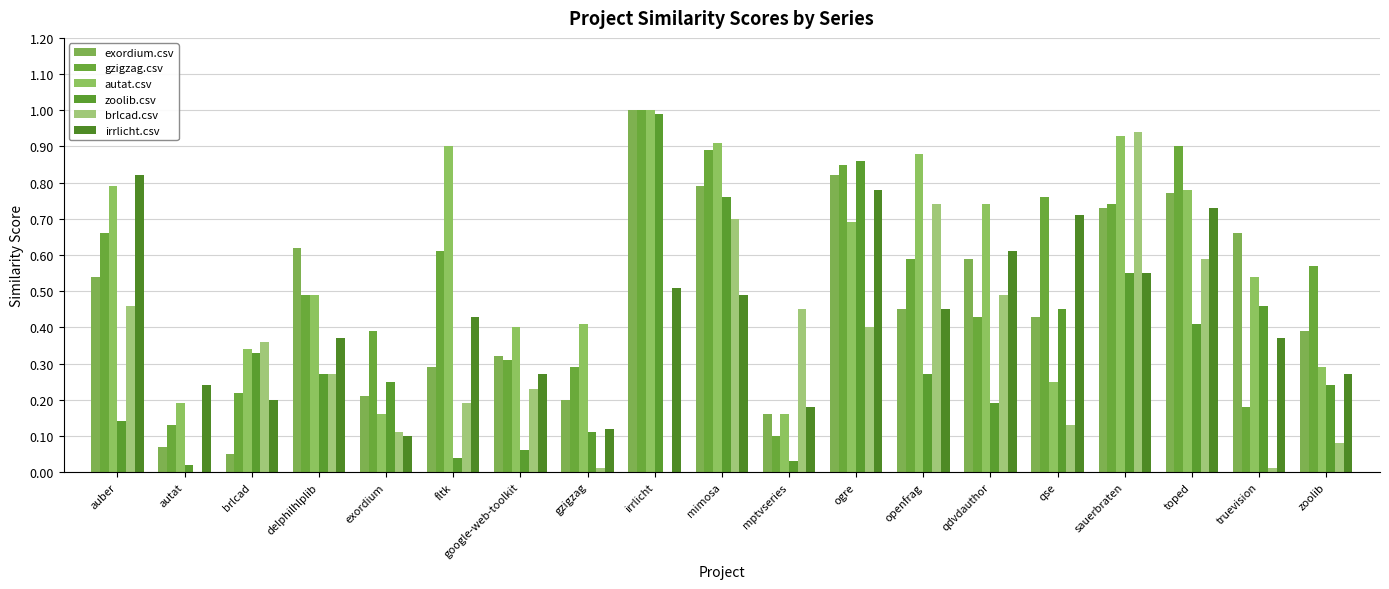

Is the value of zoolib.csv at mptvseries greater than the value of gzigzag.csv at zoolib?

No